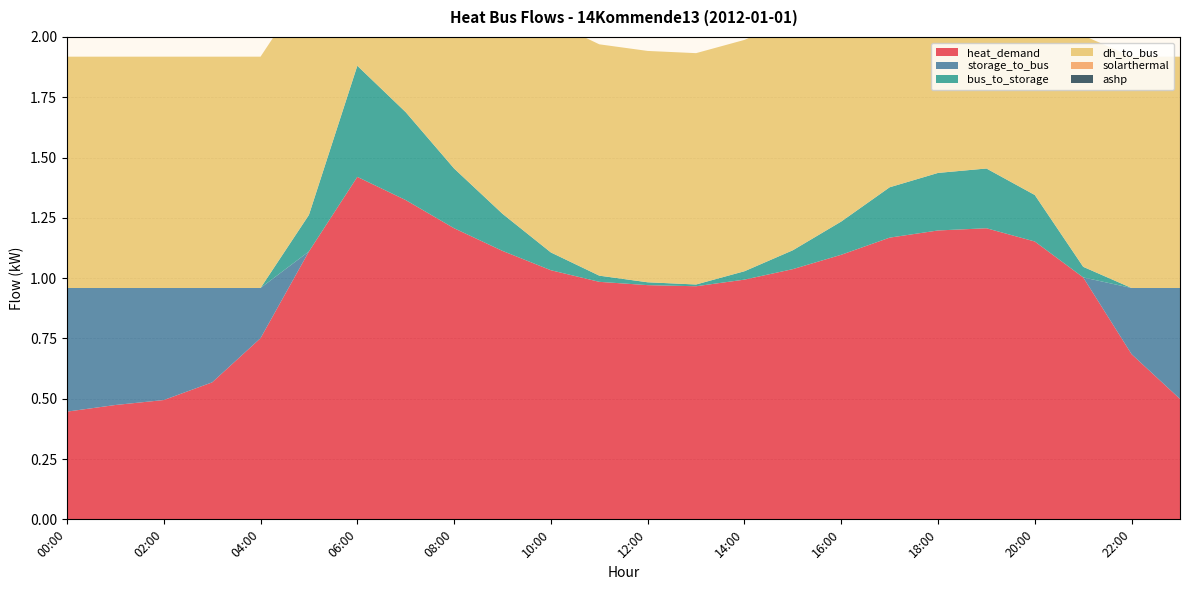

Reading right to left, transcribe all the data shown in this chart.

heat_demand: 23:00=0.5	22:00=0.7	21:00=1.0	20:00=1.2	19:00=1.2	18:00=1.2	17:00=1.2	16:00=1.1	15:00=1.0	14:00=1.0	13:00=1.0	12:00=1.0	11:00=1.0	10:00=1.0	09:00=1.1	08:00=1.2	07:00=1.3	06:00=1.4	05:00=1.1	04:00=0.8	03:00=0.6	02:00=0.5	01:00=0.5	00:00=0.4
storage_to_bus: 23:00=0.5	22:00=0.3	21:00=0.0	20:00=0.0	19:00=0.0	18:00=0.0	17:00=0.0	16:00=0.0	15:00=0.0	14:00=0.0	13:00=0.0	12:00=0.0	11:00=0.0	10:00=0.0	09:00=0.0	08:00=0.0	07:00=0.0	06:00=0.0	05:00=0.0	04:00=0.2	03:00=0.4	02:00=0.5	01:00=0.5	00:00=0.5
bus_to_storage: 23:00=0.0	22:00=0.0	21:00=0.0	20:00=0.2	19:00=0.2	18:00=0.2	17:00=0.2	16:00=0.1	15:00=0.1	14:00=0.0	13:00=0.0	12:00=0.0	11:00=0.0	10:00=0.1	09:00=0.2	08:00=0.2	07:00=0.4	06:00=0.5	05:00=0.2	04:00=0.0	03:00=0.0	02:00=0.0	01:00=0.0	00:00=0.0
dh_to_bus: 23:00=1.0	22:00=1.0	21:00=1.0	20:00=1.0	19:00=1.0	18:00=1.0	17:00=1.0	16:00=1.0	15:00=1.0	14:00=1.0	13:00=1.0	12:00=1.0	11:00=1.0	10:00=1.0	09:00=1.0	08:00=1.0	07:00=1.0	06:00=1.0	05:00=1.0	04:00=1.0	03:00=1.0	02:00=1.0	01:00=1.0	00:00=1.0
solarthermal: 23:00=0.0	22:00=0.0	21:00=0.0	20:00=0.0	19:00=0.0	18:00=0.0	17:00=0.0	16:00=0.0	15:00=0.0	14:00=0.0	13:00=0.0	12:00=0.0	11:00=0.0	10:00=0.0	09:00=0.0	08:00=0.0	07:00=0.0	06:00=0.0	05:00=0.0	04:00=0.0	03:00=0.0	02:00=0.0	01:00=0.0	00:00=0.0
ashp: 23:00=0.0	22:00=0.0	21:00=0.0	20:00=0.0	19:00=0.0	18:00=0.0	17:00=0.0	16:00=0.0	15:00=0.0	14:00=0.0	13:00=0.0	12:00=0.0	11:00=0.0	10:00=0.0	09:00=0.0	08:00=0.0	07:00=0.0	06:00=0.0	05:00=0.0	04:00=0.0	03:00=0.0	02:00=0.0	01:00=0.0	00:00=0.0